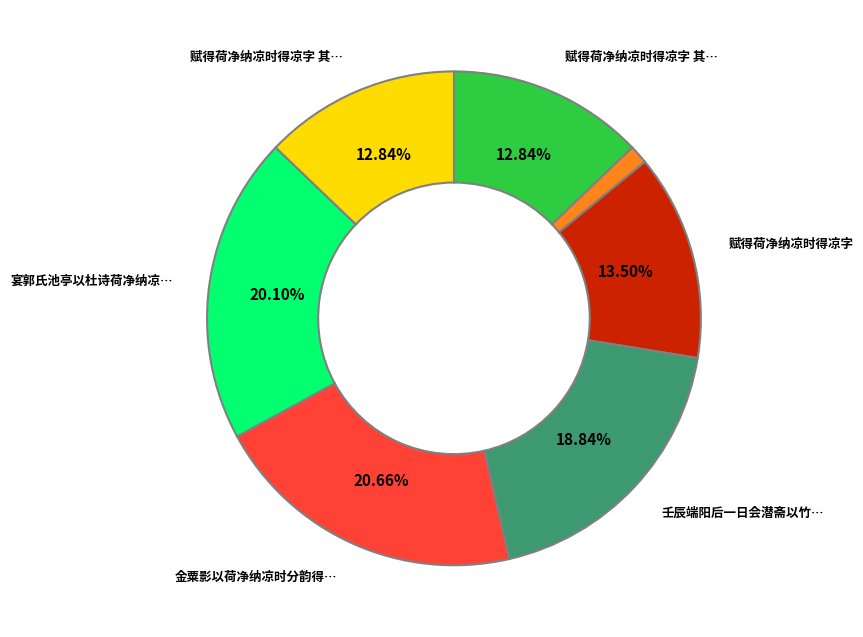

Is there any slice that represents more than half of the pie?

No